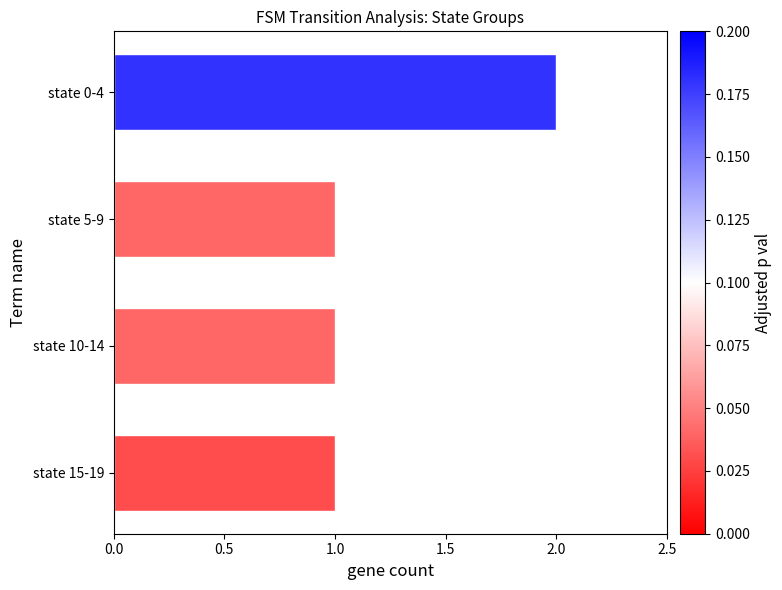

What is the ratio of the value at state 0-4 to the value at state 10-14?

2.0